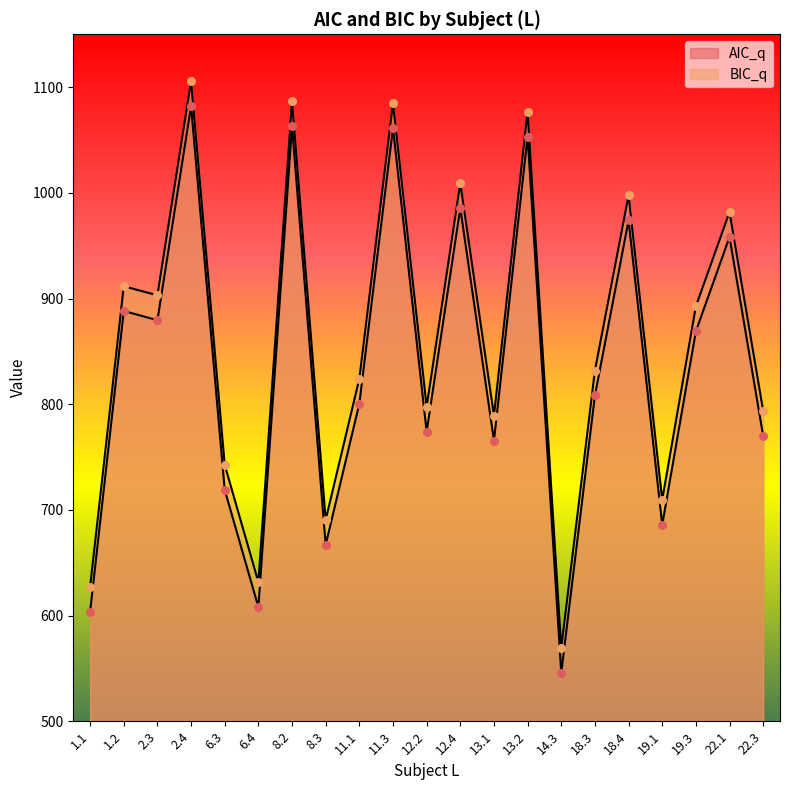

What are all the series names shown in the legend?

AIC_q, BIC_q